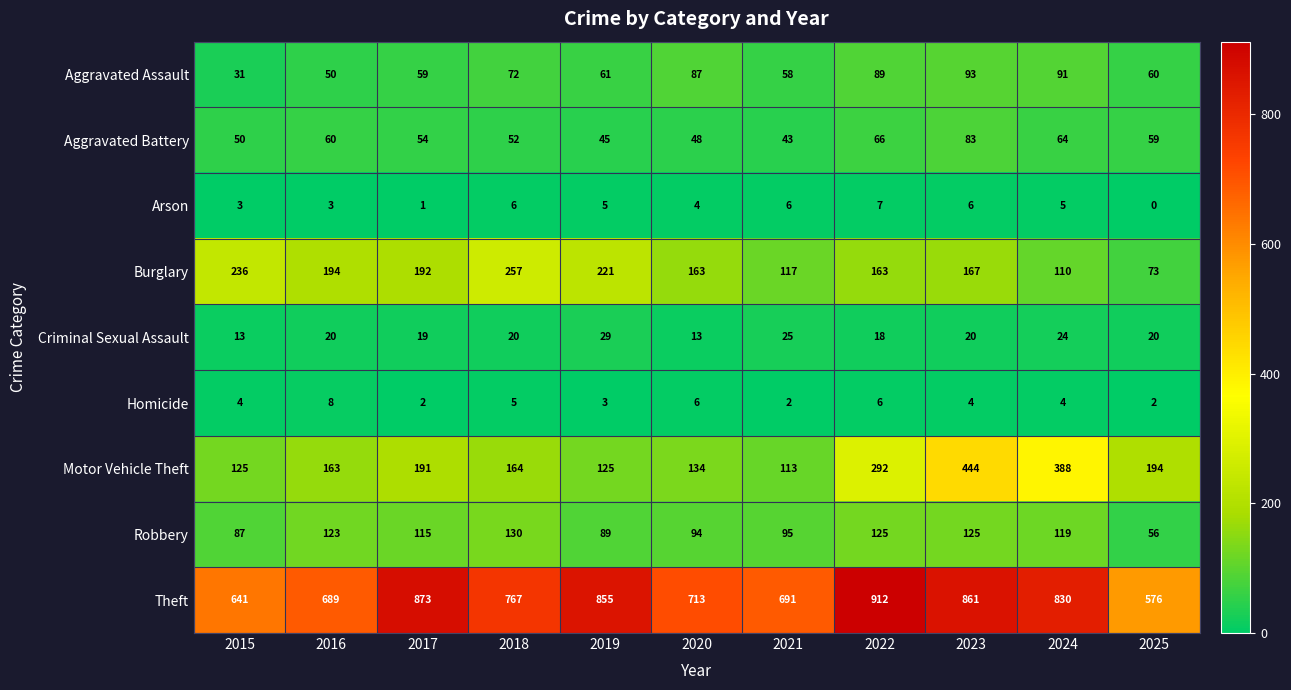

At how many categories does at least one series exceed 632?

10